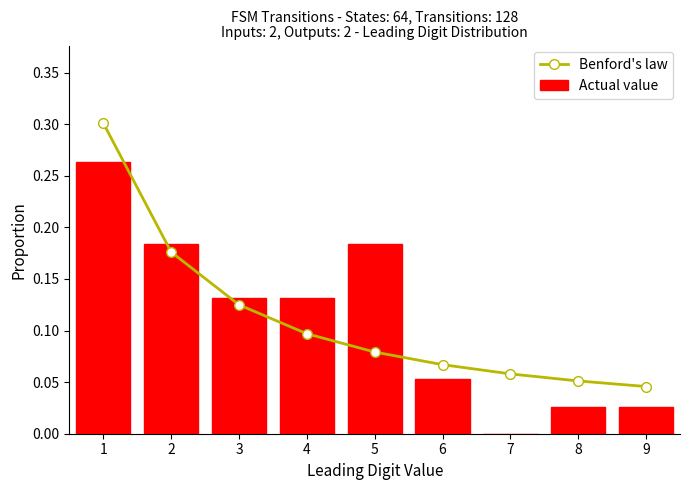

Count the Benford's law values in the range 0 to 1.

9